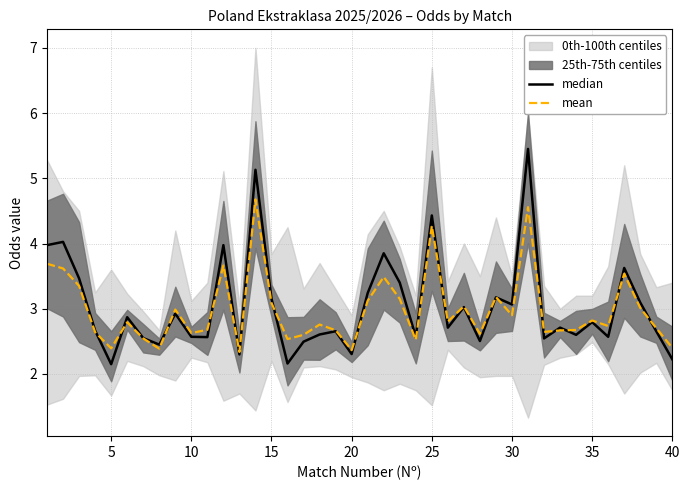

Reading left to right, what are all the values shown in this chart?

median: 4.0	4.0	3.5	2.7	2.1	2.9	2.5	2.5	2.9	2.6	2.6	4.0	2.3	5.1	3.2	2.2	2.5	2.6	2.7	2.3	3.2	3.8	3.4	2.6	4.4	2.7	3.0	2.5	3.2	3.1	5.5	2.5	2.7	2.6	2.8	2.6	3.6	3.1	2.7	2.2
mean: 3.7	3.6	3.3	2.6	2.4	2.8	2.5	2.4	3.0	2.6	2.7	3.7	2.3	4.7	3.1	2.5	2.6	2.8	2.7	2.4	3.1	3.5	3.1	2.5	4.3	2.8	3.0	2.6	3.2	2.9	4.6	2.6	2.7	2.7	2.8	2.7	3.5	3.0	2.7	2.4